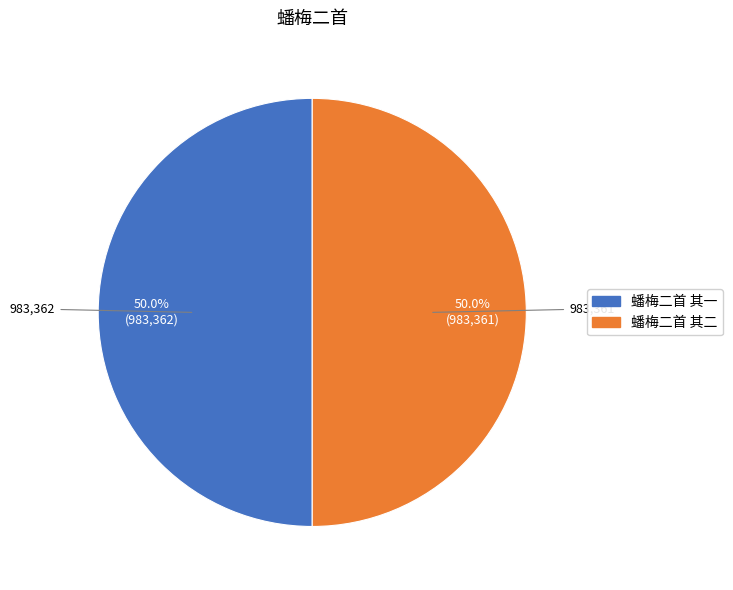

Count the number of slices in the pie.

2